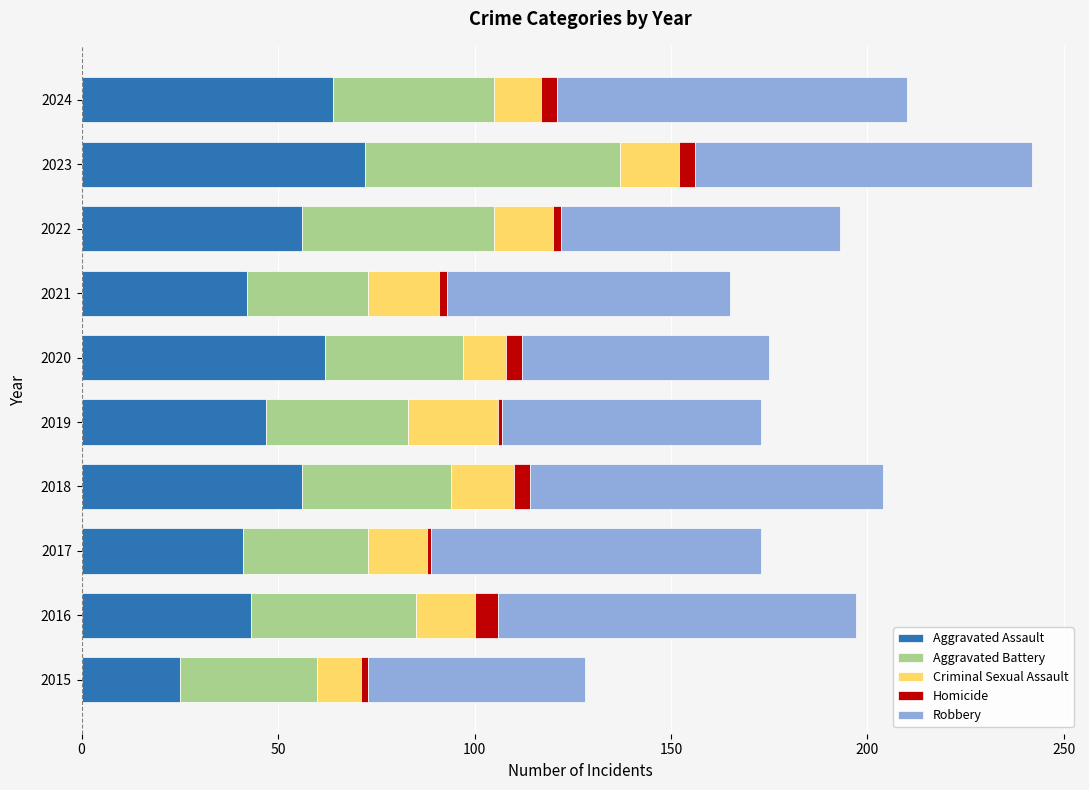

At which category is the sum across all series the highest?

2023